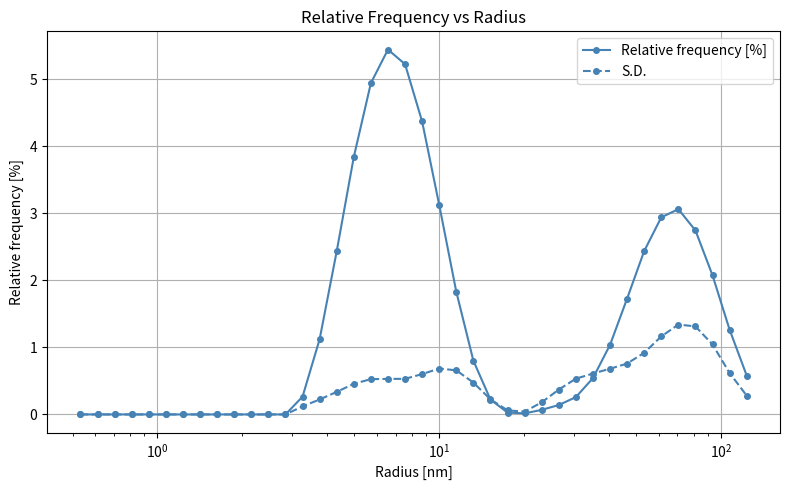

Rank the series by their maximum value, from highest to lowest.

Relative frequency [%], S.D.